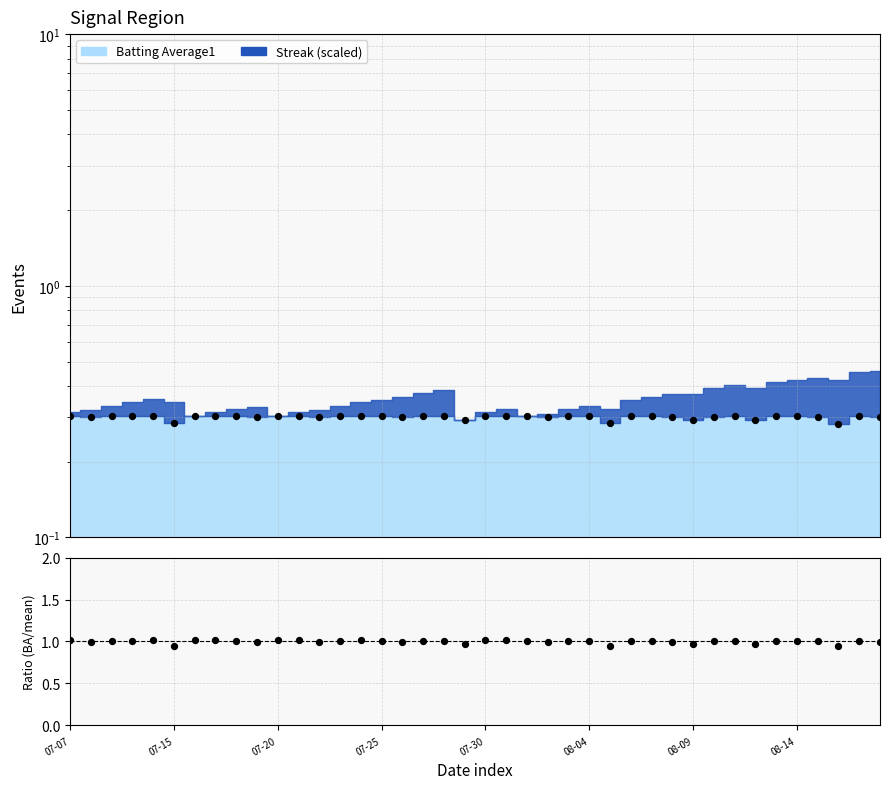

Which series reaches the minimum Y coordinate?

BA points